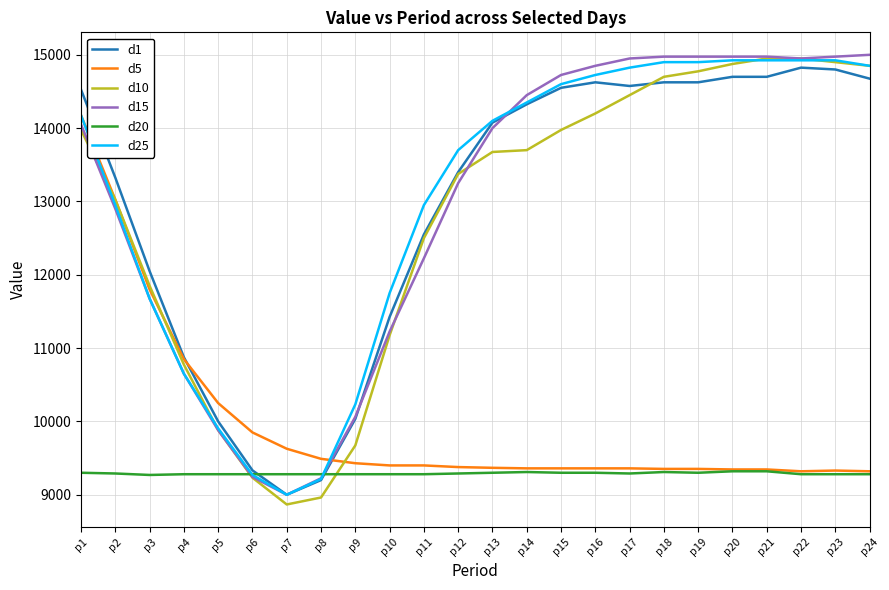

Where is d25 nearest to the value 11962?

p10